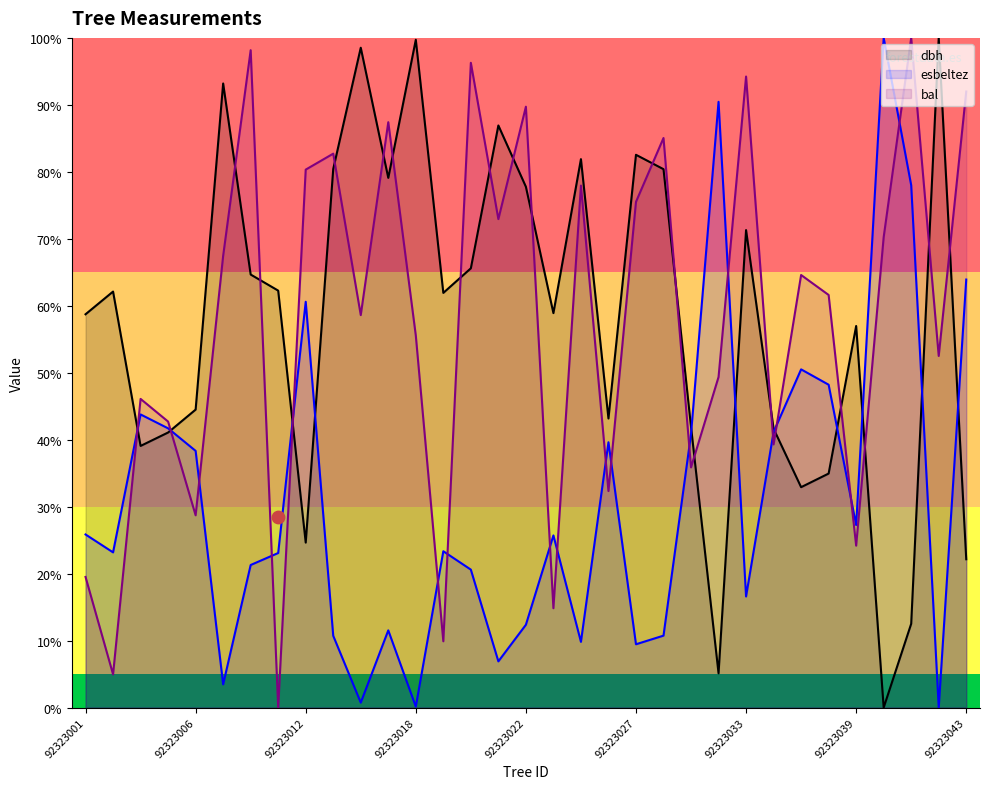

True or false: dbh and bal intersect in this chart.

True